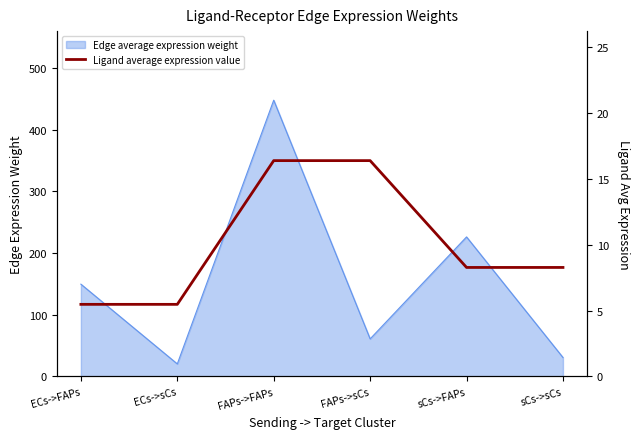

The value at FAPs->FAPs is 22.2. True or false?

False